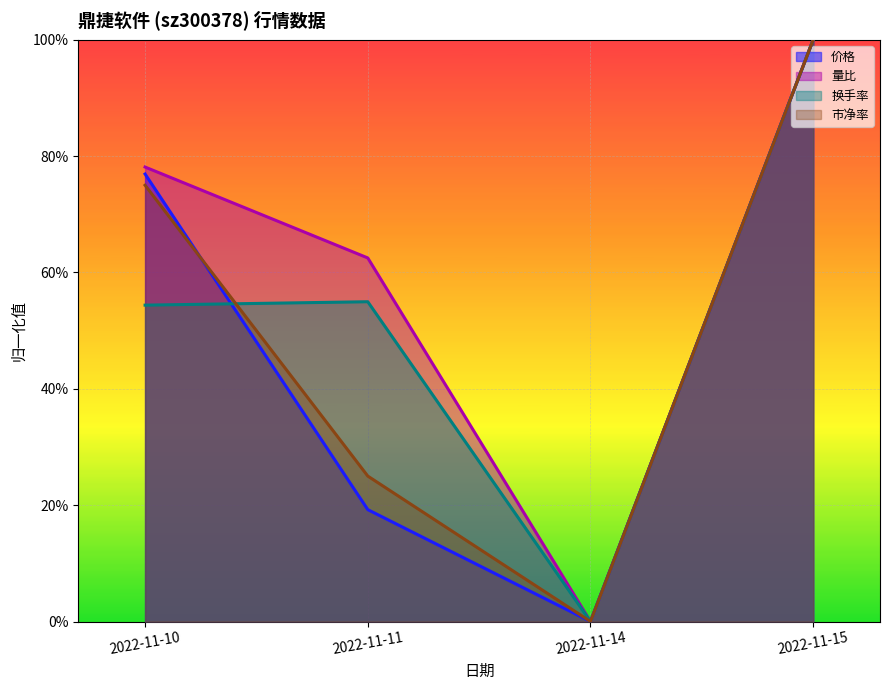

What is the value of the 市净率 point at the 1st from the left?

0.8